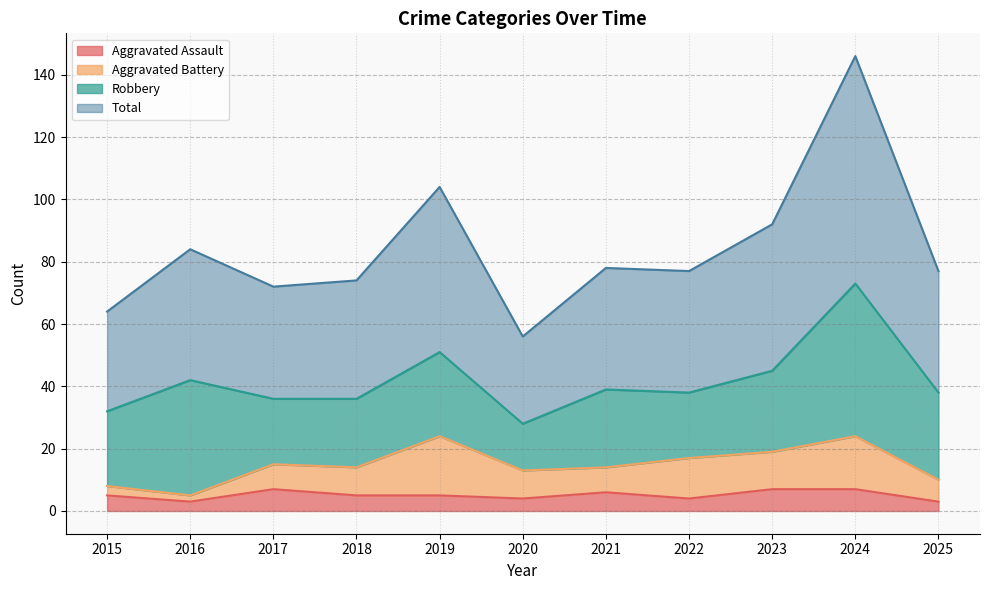

True or false: Aggravated Assault has a value of 7 at 2023.

True